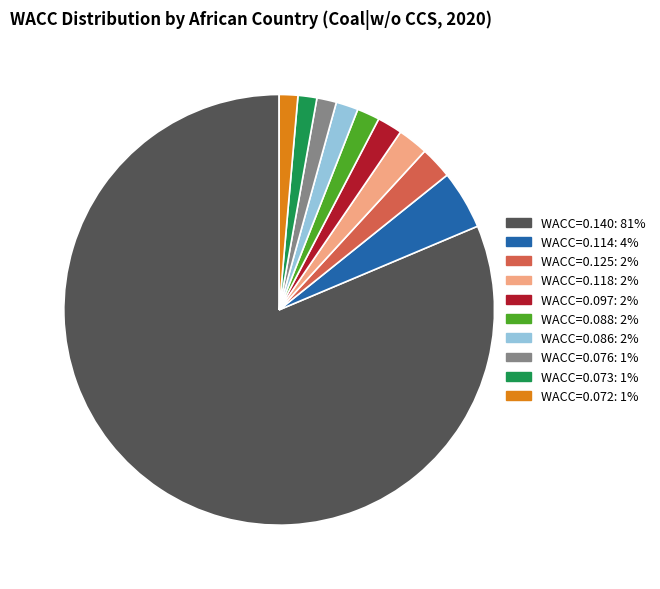

Is the sum of WACC=0.088: 2% and WACC=0.073: 1% greater than half?

No